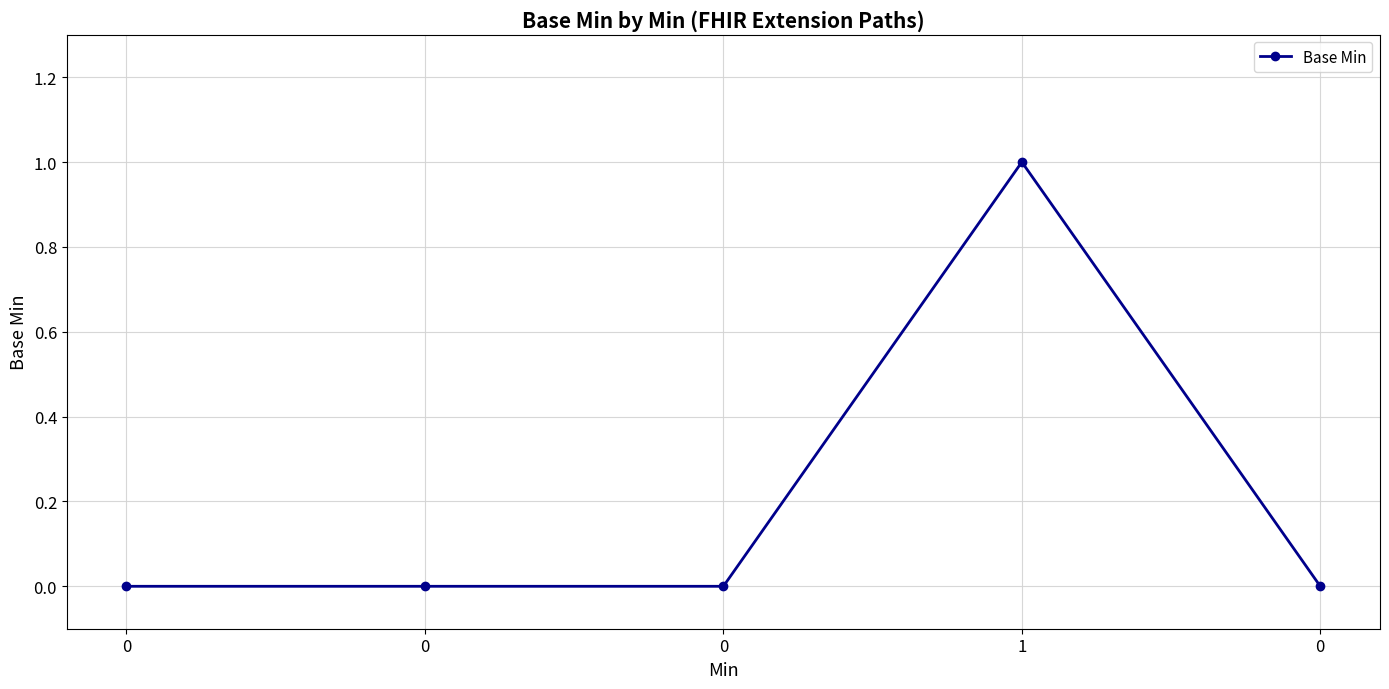

Does the chart have visible grid lines?

Yes